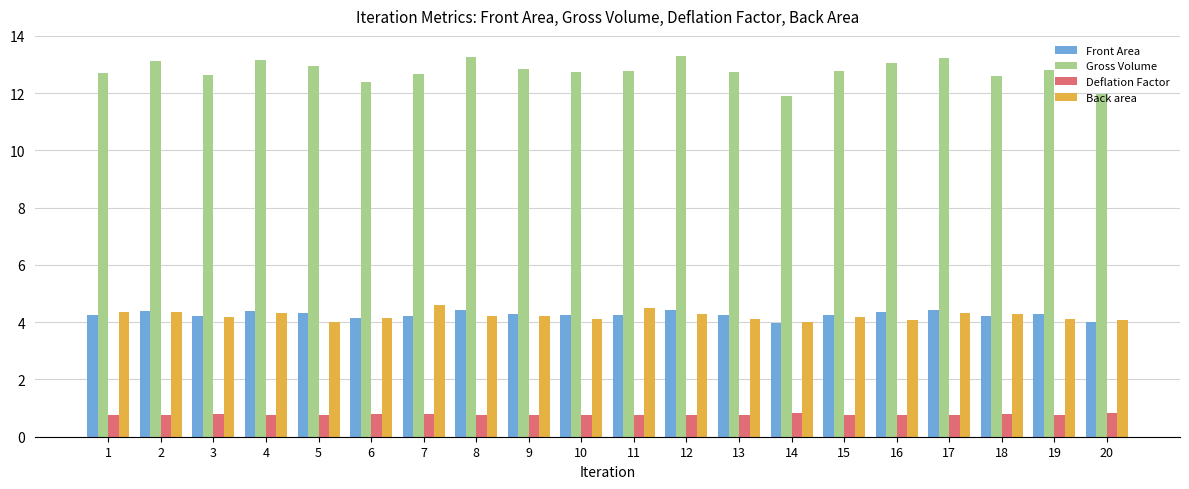

How many bars are there in total?

80